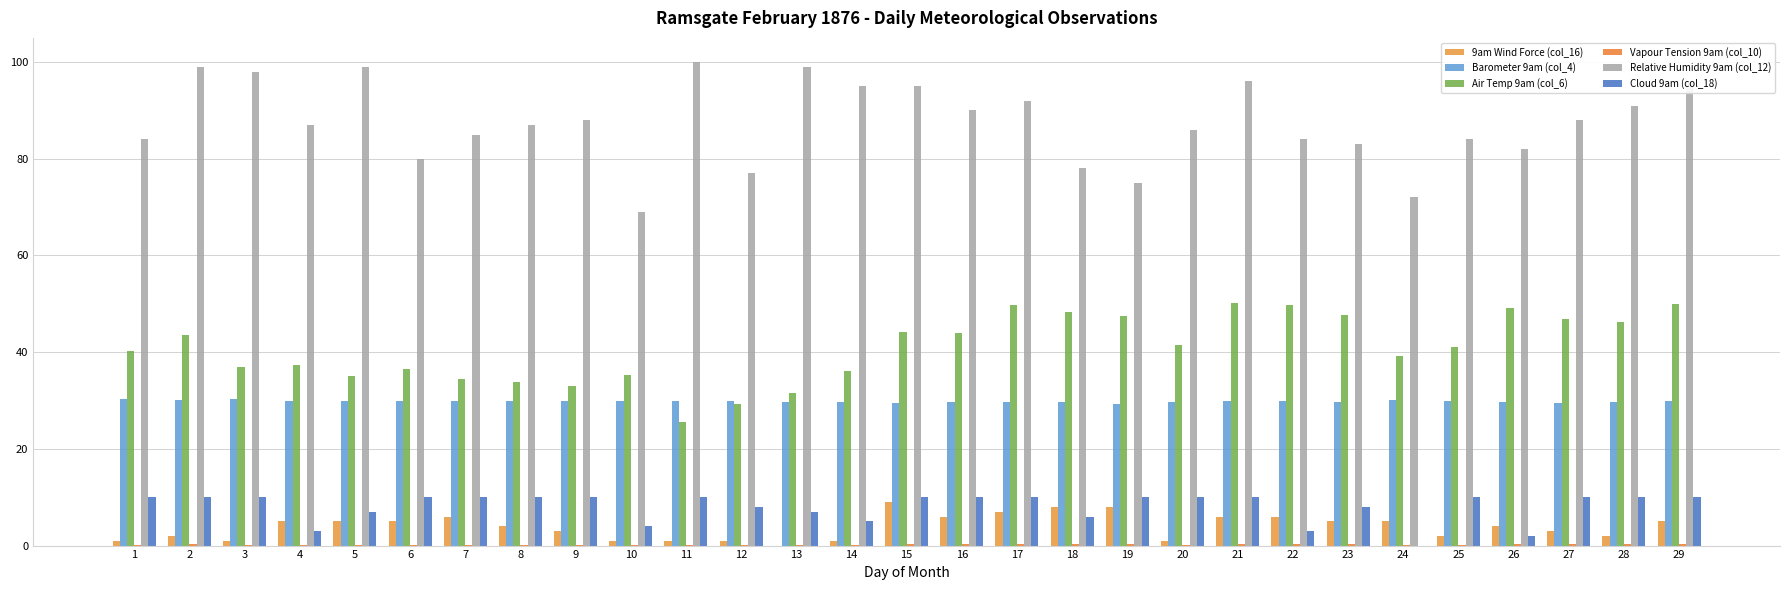

The Cloud 9am (col_18) series shows 7.0 at 13. True or false?

True